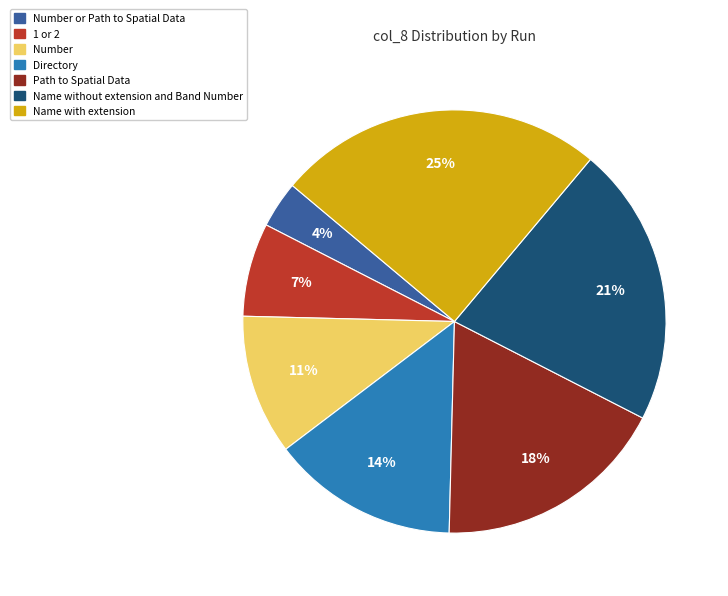

To the nearest percent, what is the average slice percentage?

14%